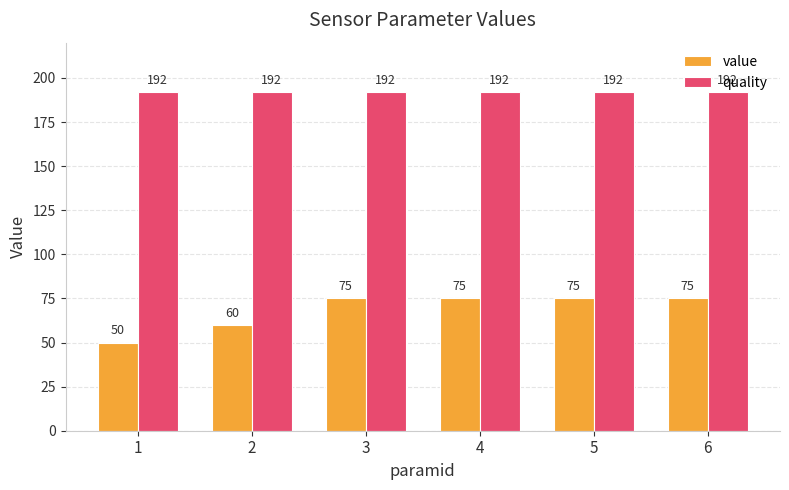

Which series has the largest total across all categories?

quality